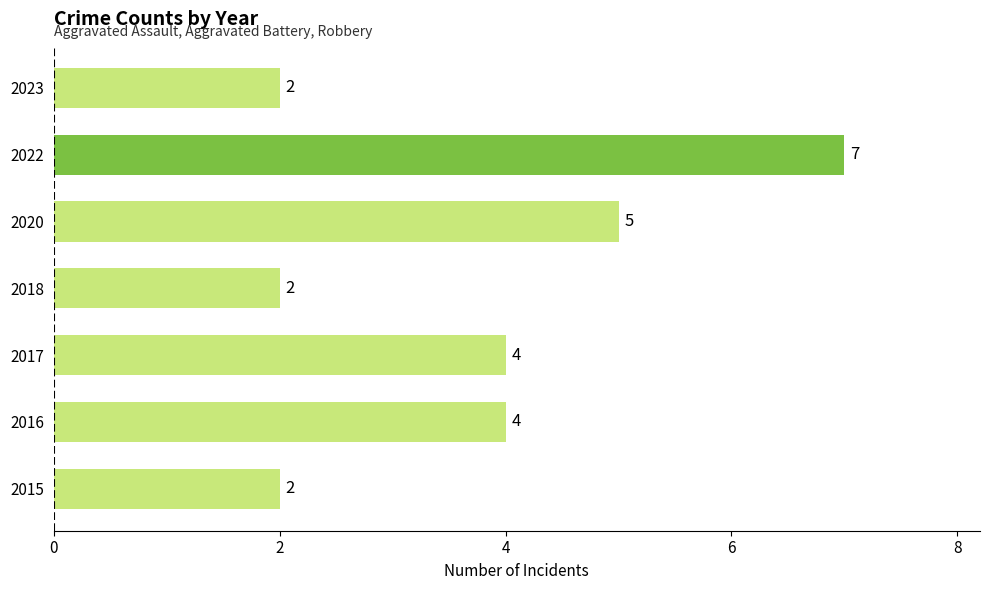

How many values are between 2 and 5?

6